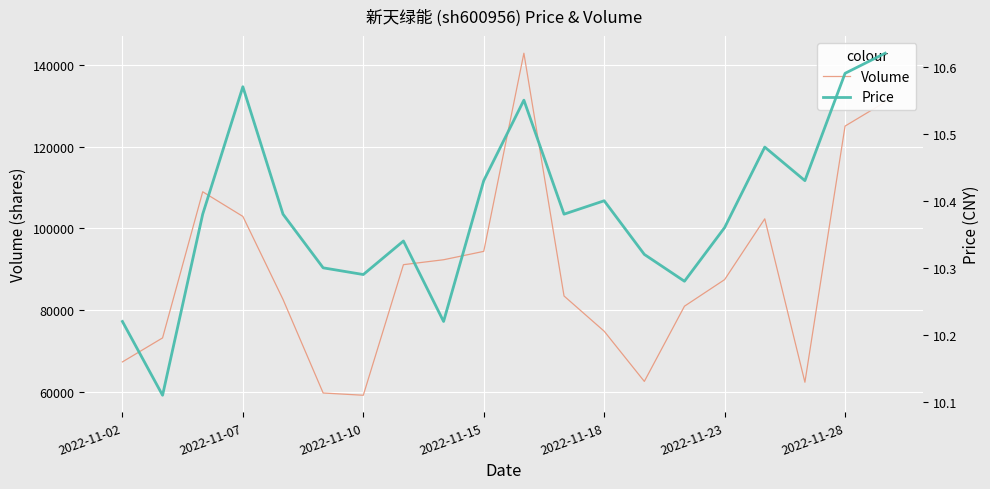

True or false: Volume and Price cross at least once.

False